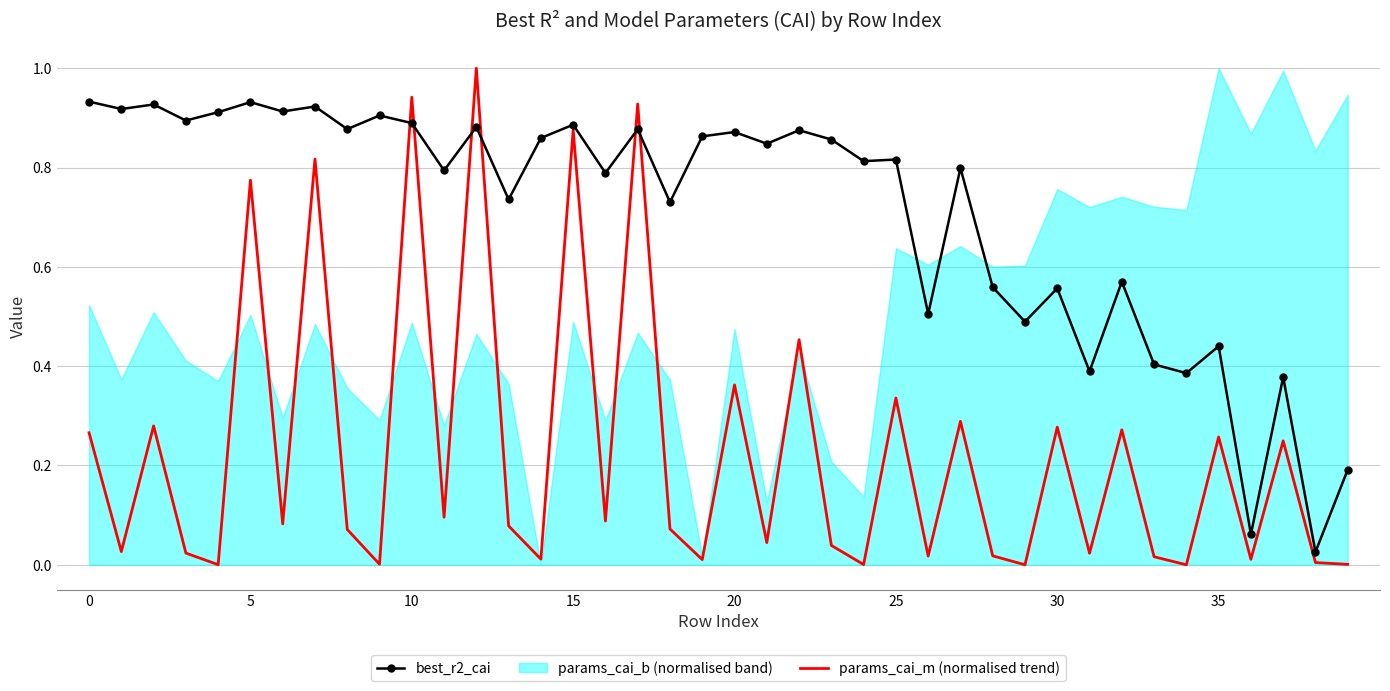

How many lines are shown in the chart?

2